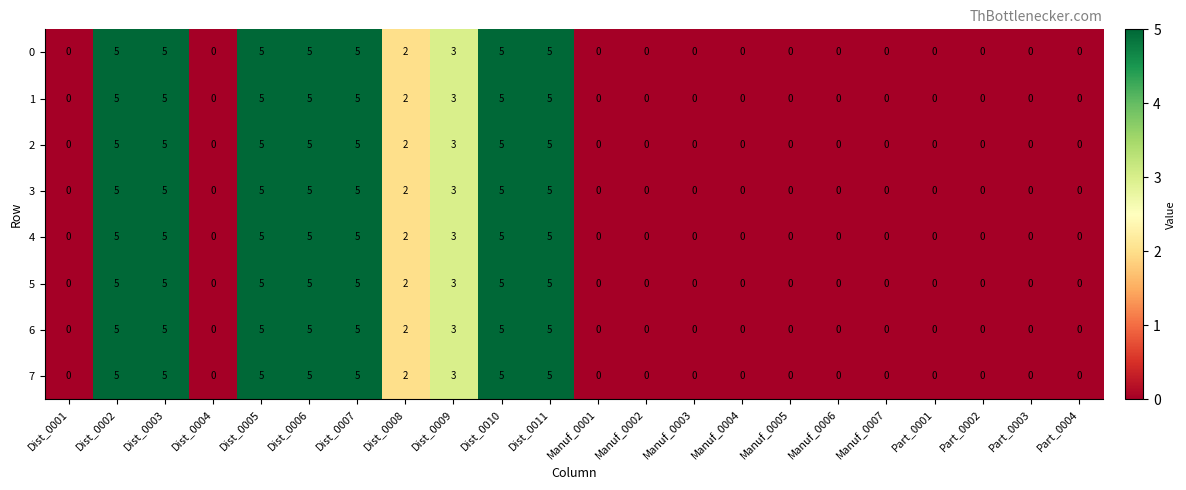

What is the difference between the maximum and minimum values in the 3 series?

5